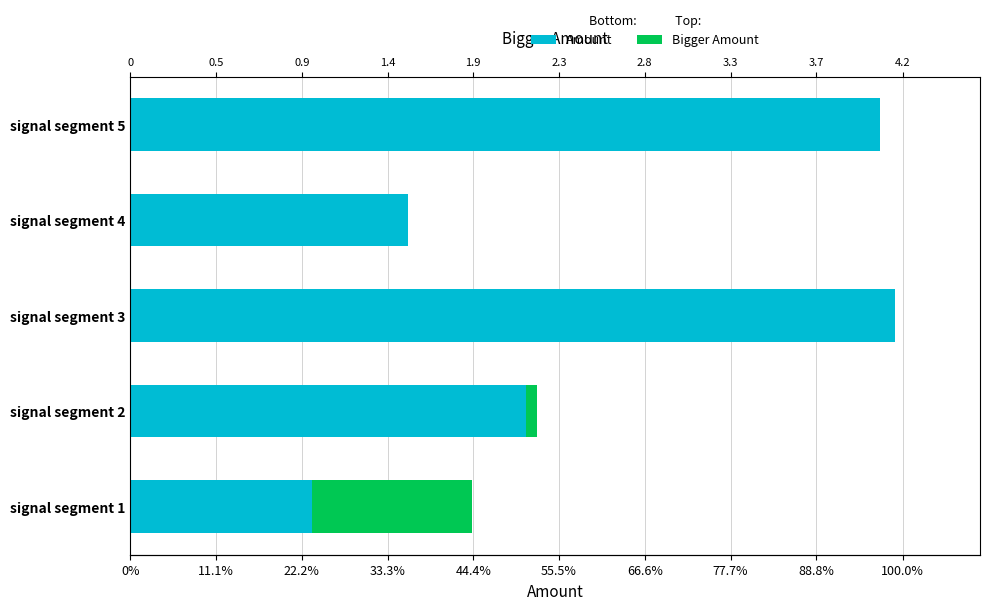

What are all the series names shown in the legend?

Bigger Amount, Amount